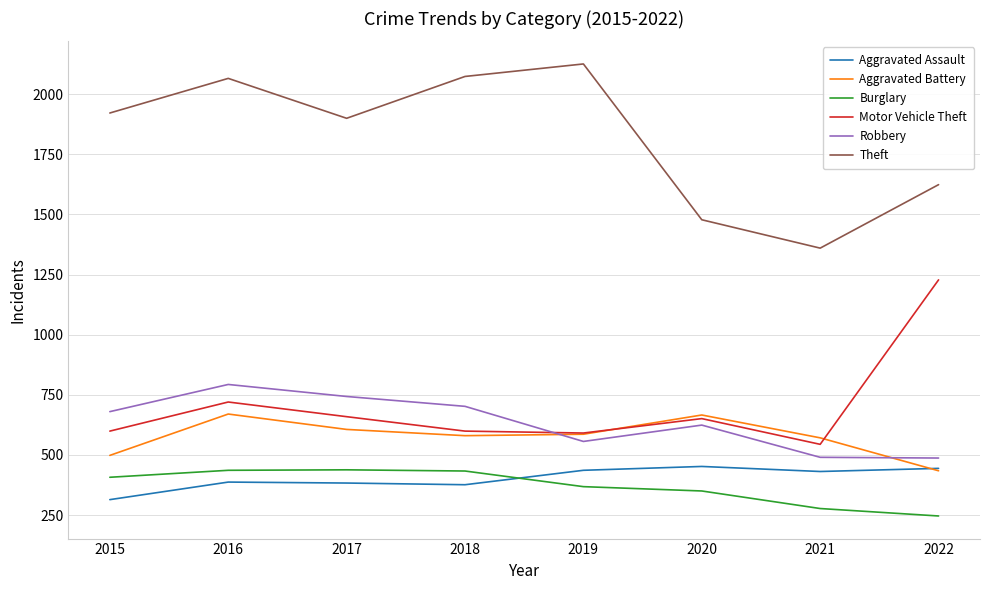

Where is Motor Vehicle Theft nearest to the value 886?

2016